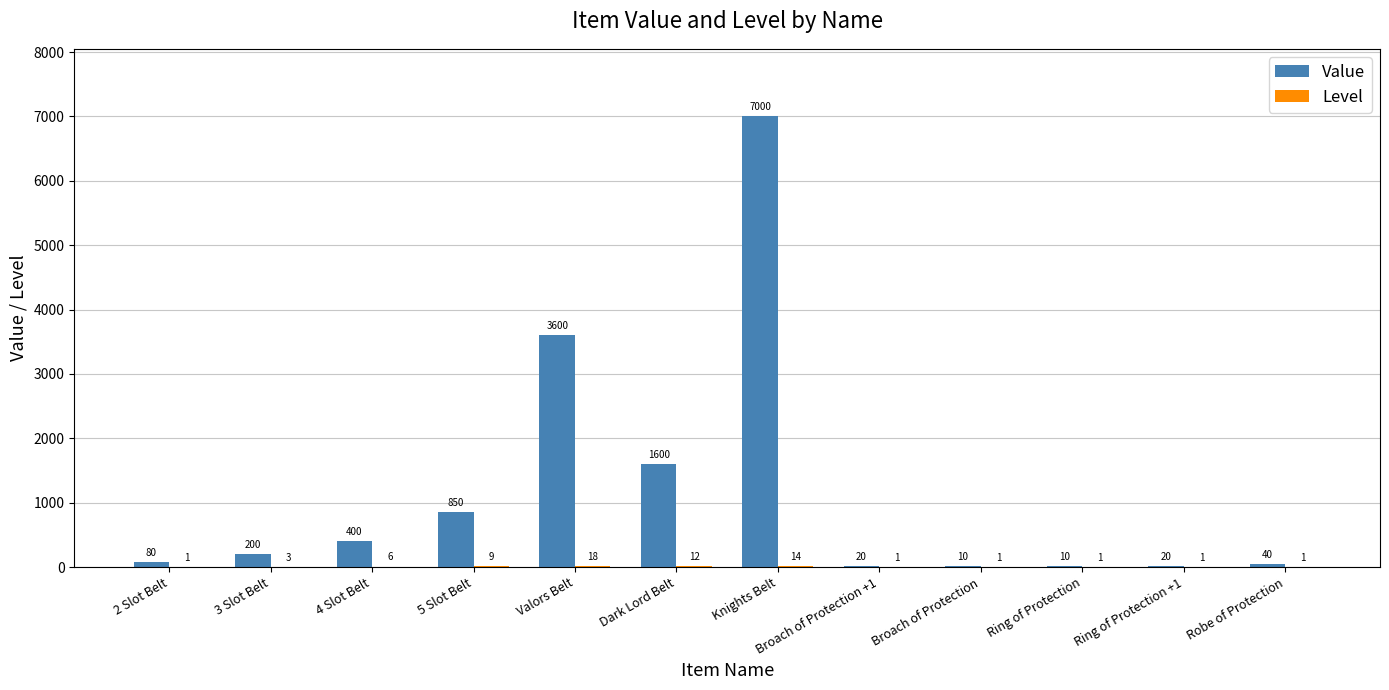

What is the sum of all Value values?

13830